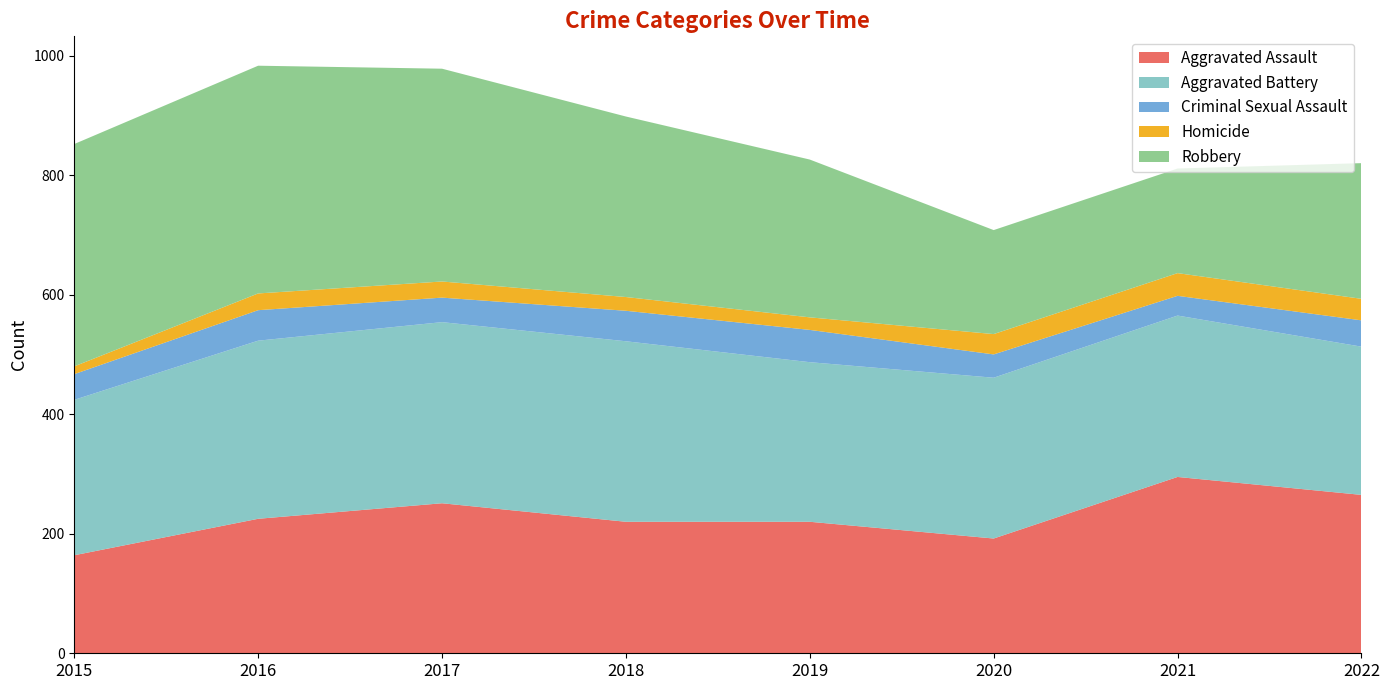

Reading left to right, what are all the values shown in this chart?

Aggravated Assault: 2015=164	2016=225	2017=251	2018=220	2019=220	2020=192	2021=295	2022=265
Aggravated Battery: 2015=260	2016=298	2017=303	2018=302	2019=267	2020=269	2021=270	2022=248
Criminal Sexual Assault: 2015=43	2016=51	2017=41	2018=51	2019=54	2020=39	2021=33	2022=44
Homicide: 2015=13	2016=28	2017=27	2018=23	2019=21	2020=34	2021=38	2022=36
Robbery: 2015=372	2016=381	2017=356	2018=302	2019=264	2020=174	2021=175	2022=227